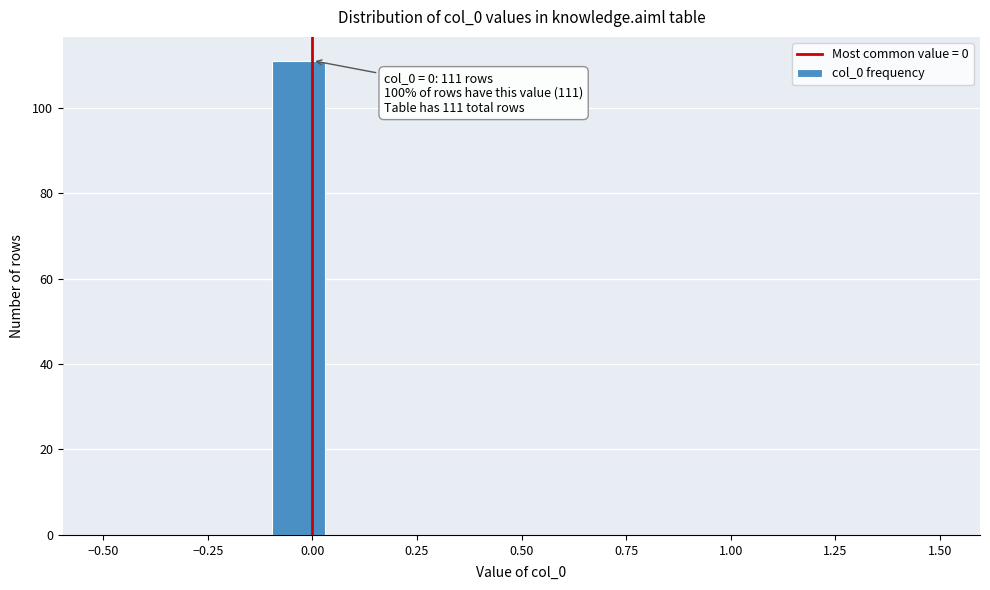

Read against the x-axis, roughly where is the centre of the tallest bar?

-0.05